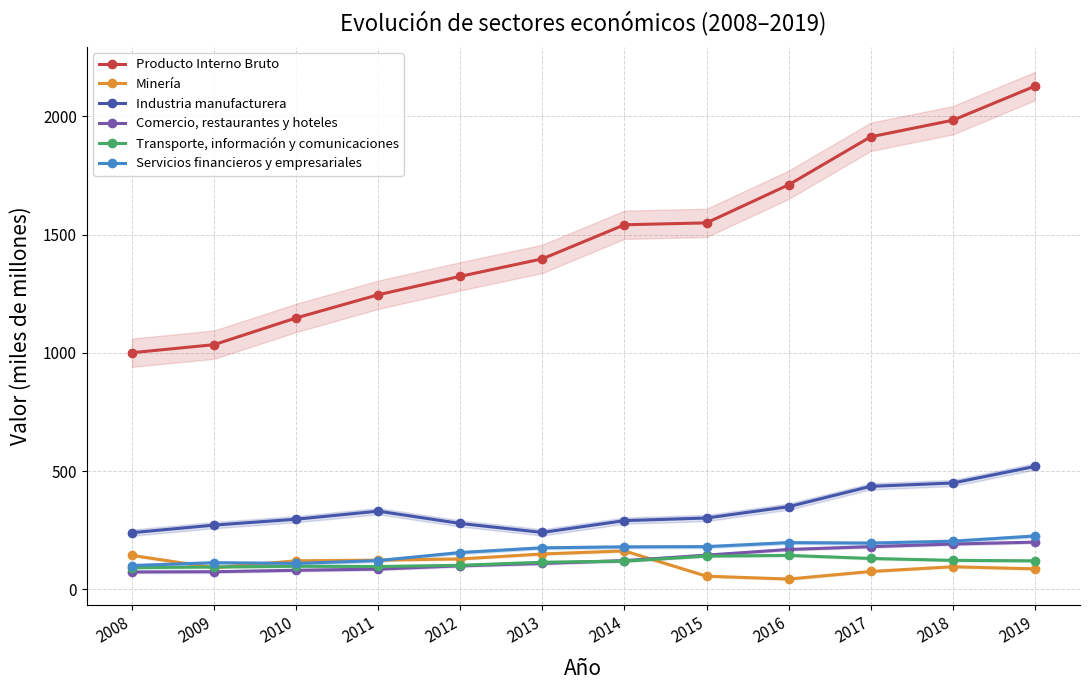

How many lines are shown in the chart?

6